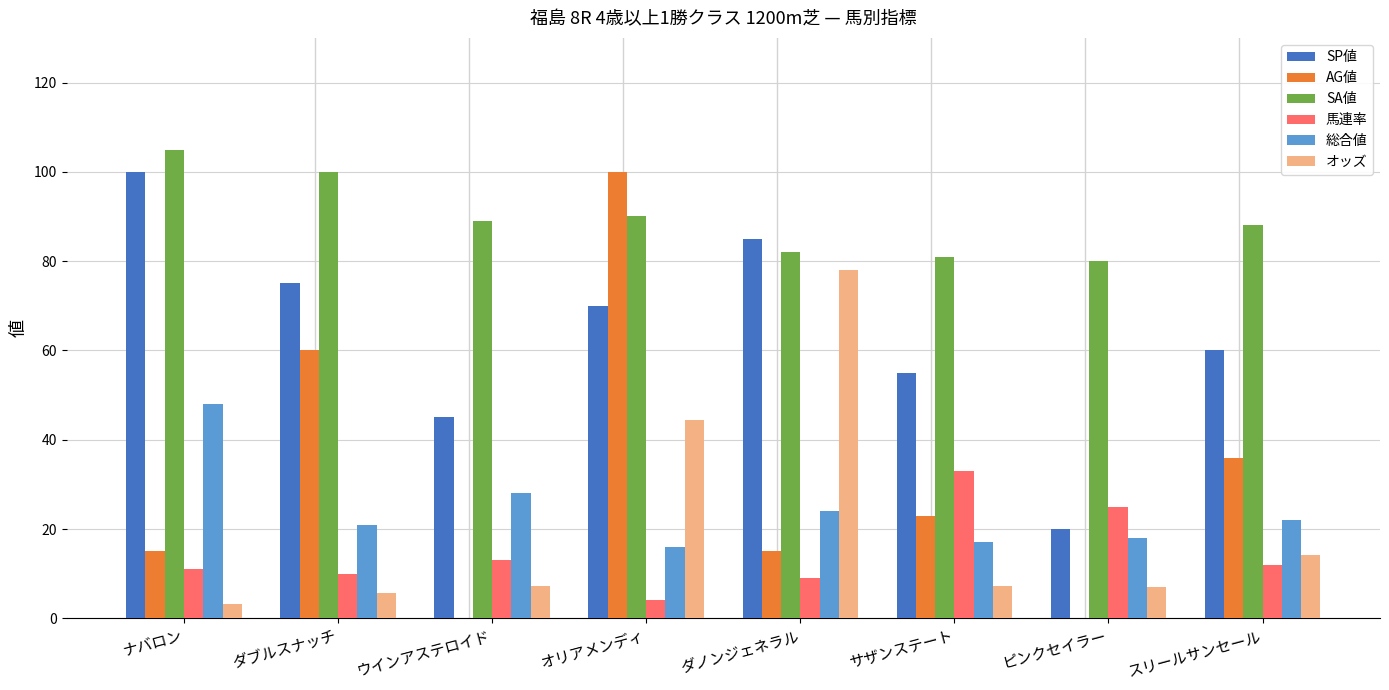

Are the bars grouped side by side (vs. stacked)?

Yes